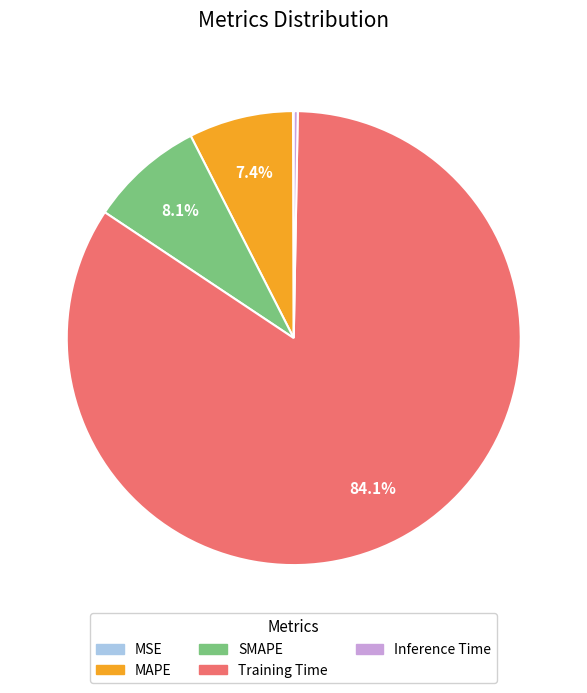

True or false: SMAPE accounts for 8% of the total.

True